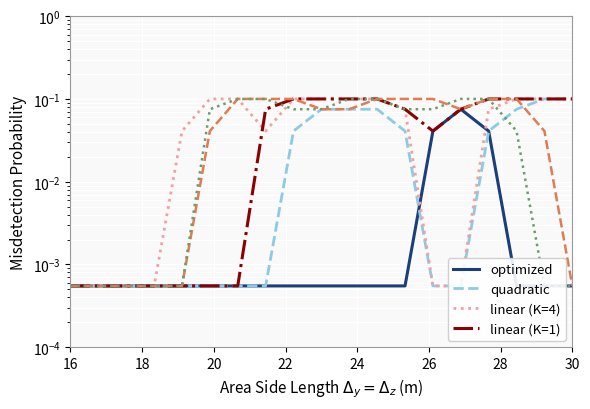

At which label does col_13 reach its minimum?

16